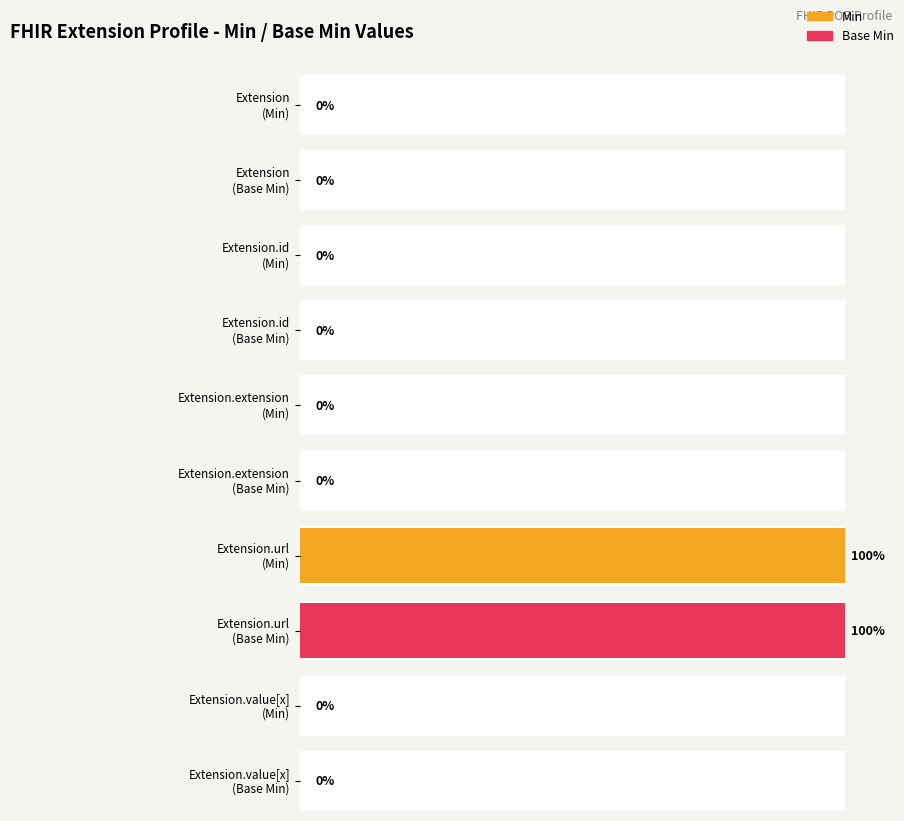

Rank the categories by Base Min value from lowest to highest.

Extension, Extension.id, Extension.extension, Extension.value[x], Extension.url